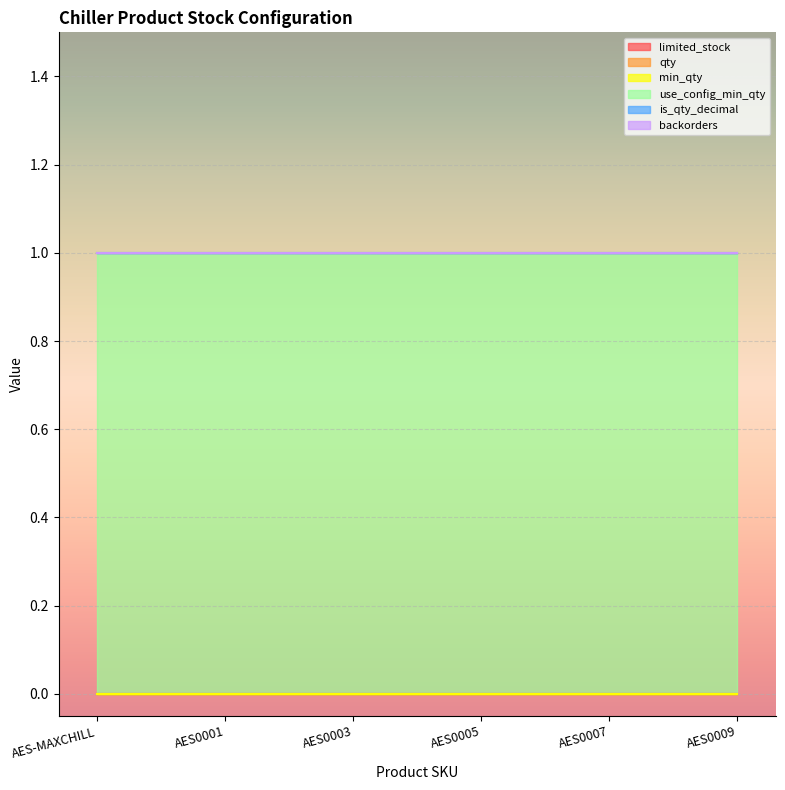

Reading left to right, extract all data points from this chart.

limited_stock: AES-MAXCHILL=0	AES0001=0	AES0003=0	AES0005=0	AES0007=0	AES0009=0
qty: AES-MAXCHILL=0	AES0001=0	AES0003=0	AES0005=0	AES0007=0	AES0009=0
min_qty: AES-MAXCHILL=0	AES0001=0	AES0003=0	AES0005=0	AES0007=0	AES0009=0
use_config_min_qty: AES-MAXCHILL=1	AES0001=1	AES0003=1	AES0005=1	AES0007=1	AES0009=1
is_qty_decimal: AES-MAXCHILL=0	AES0001=0	AES0003=0	AES0005=0	AES0007=0	AES0009=0
backorders: AES-MAXCHILL=0	AES0001=0	AES0003=0	AES0005=0	AES0007=0	AES0009=0